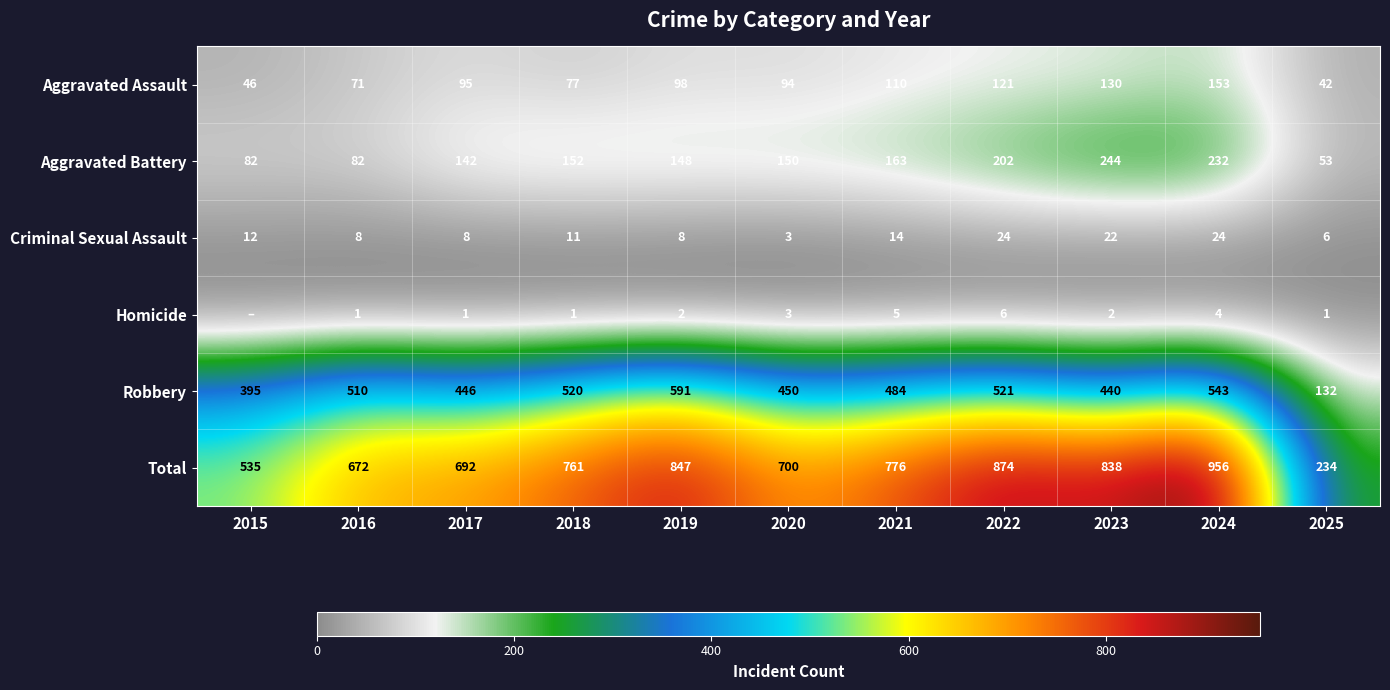

What is the difference between the maximum and minimum values in the Robbery series?

459